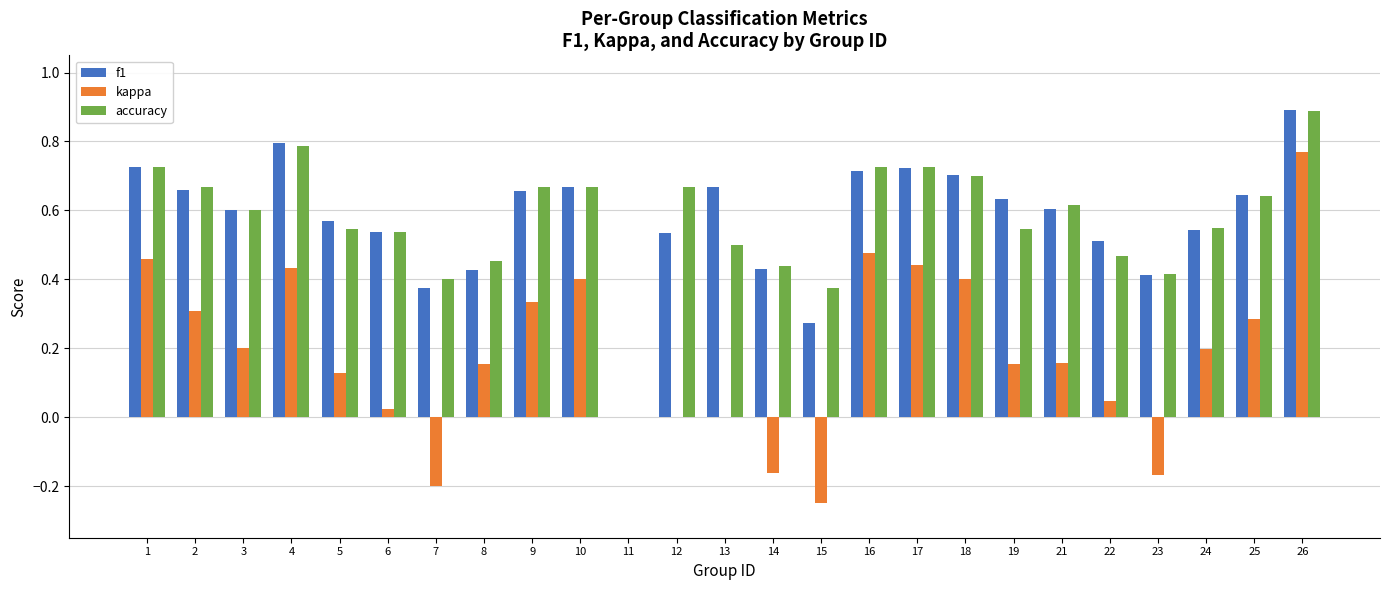

True or false: accuracy has a value of 0.5 at 19.

True